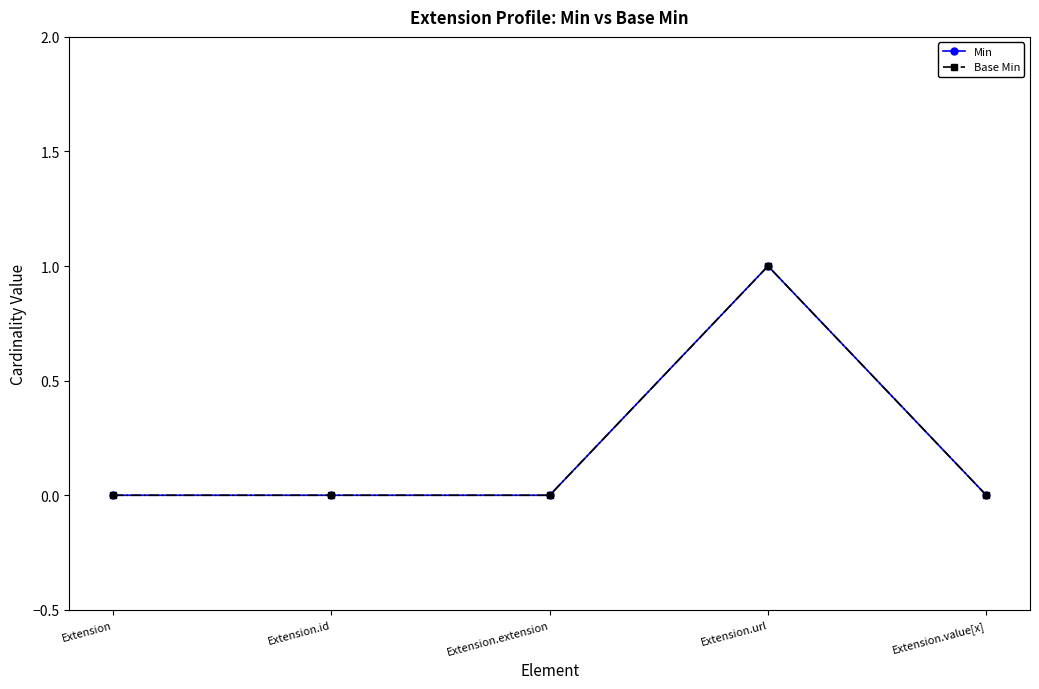

True or false: Min and Base Min intersect in this chart.

False